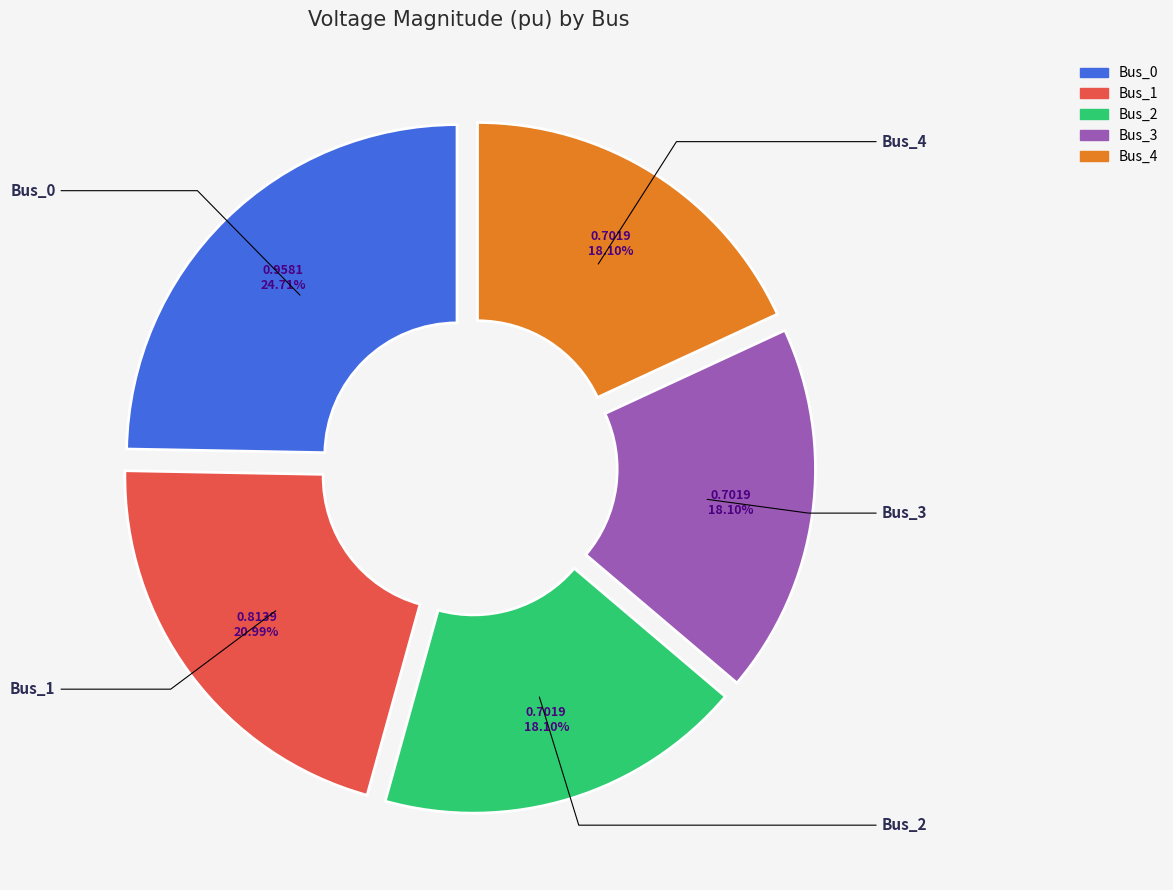

Do Bus_0 and Bus_3 together represent more than half of the pie?

No